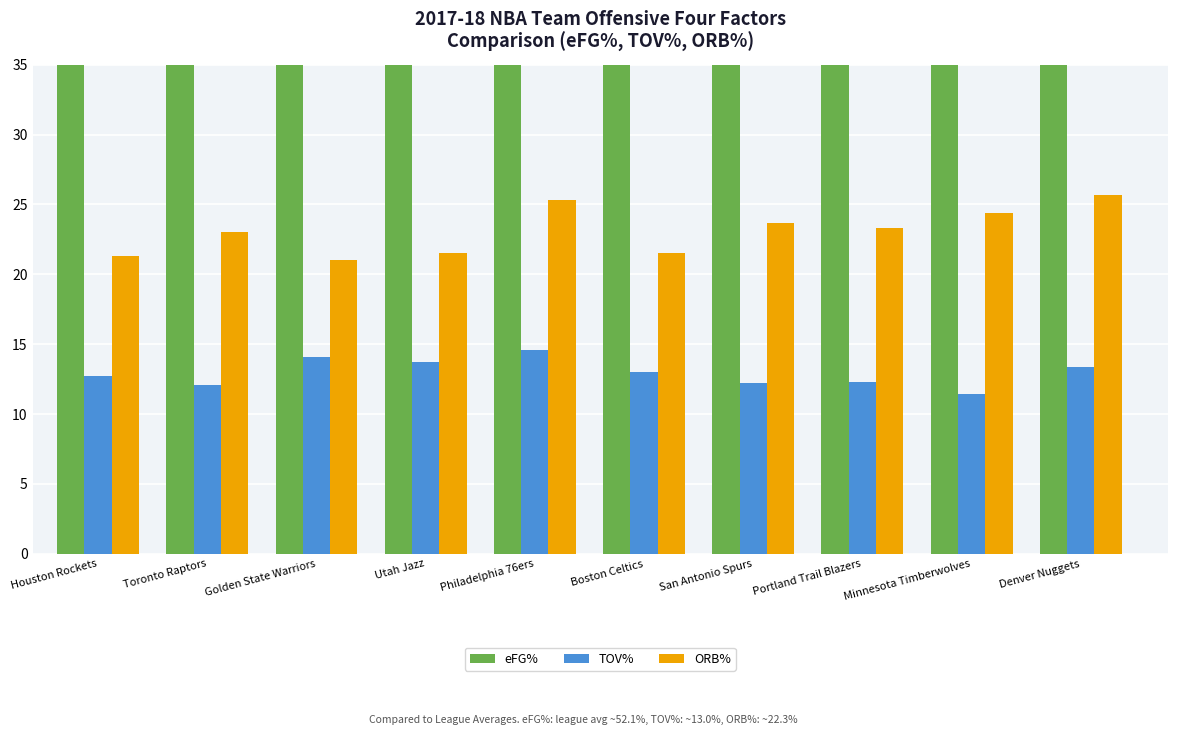

At how many categories does at least one series exceed 56?

1